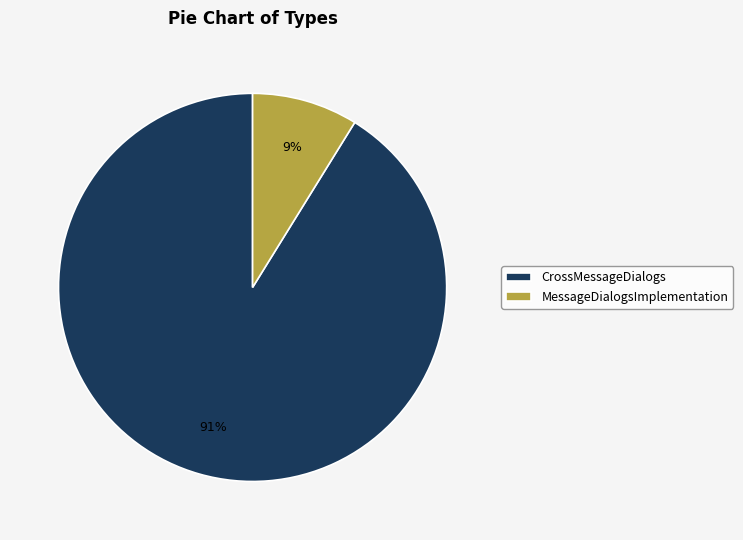

Between CrossMessageDialogs and MessageDialogsImplementation, which is larger?

CrossMessageDialogs